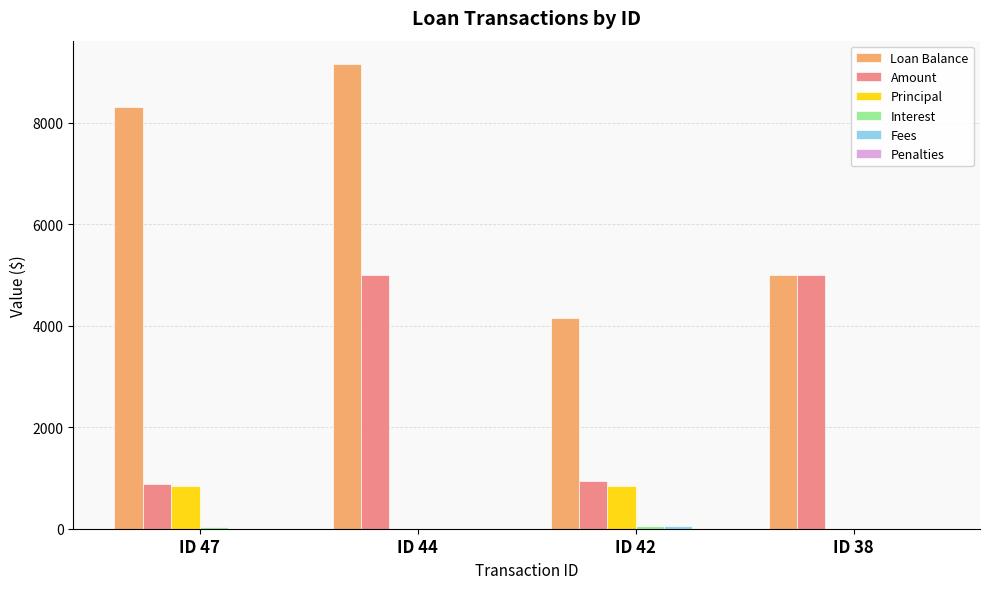

What is the sum of all Amount values?

11825.4